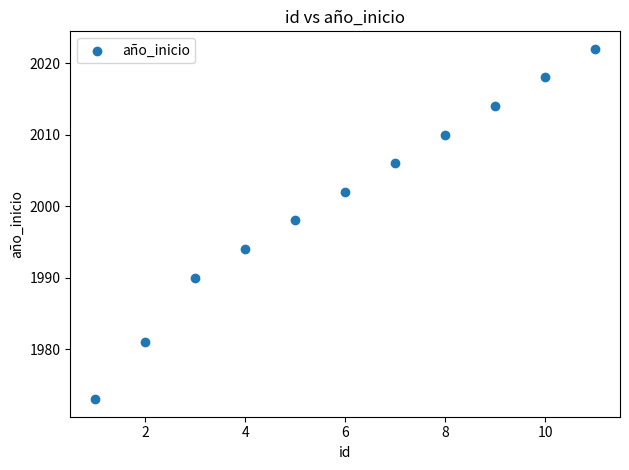

What is the average Y value?

2001